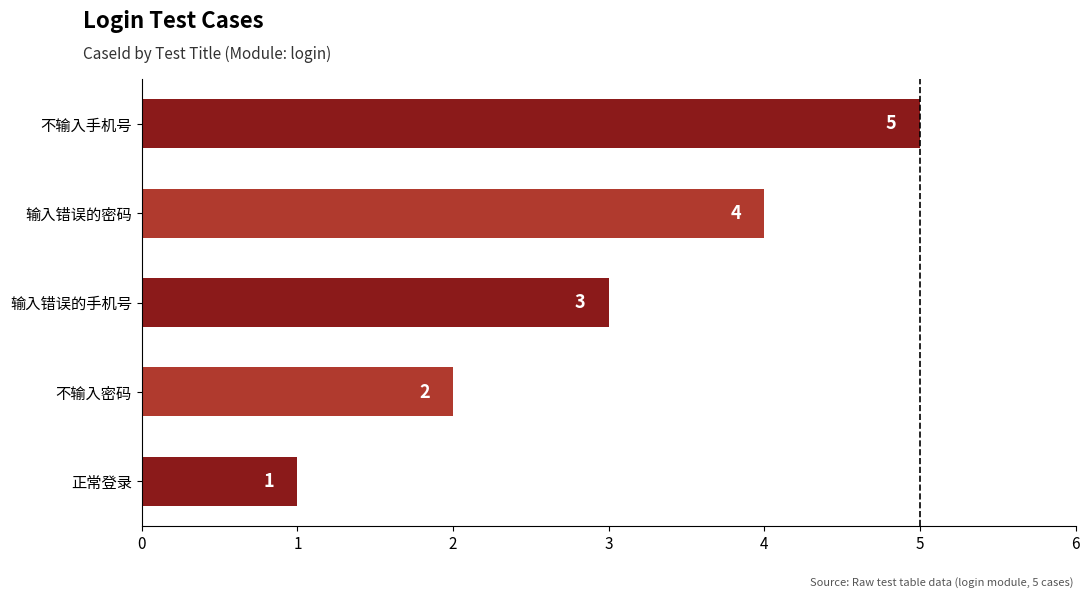

Between 不输入手机号 and 输入错误的密码, which is larger?

不输入手机号